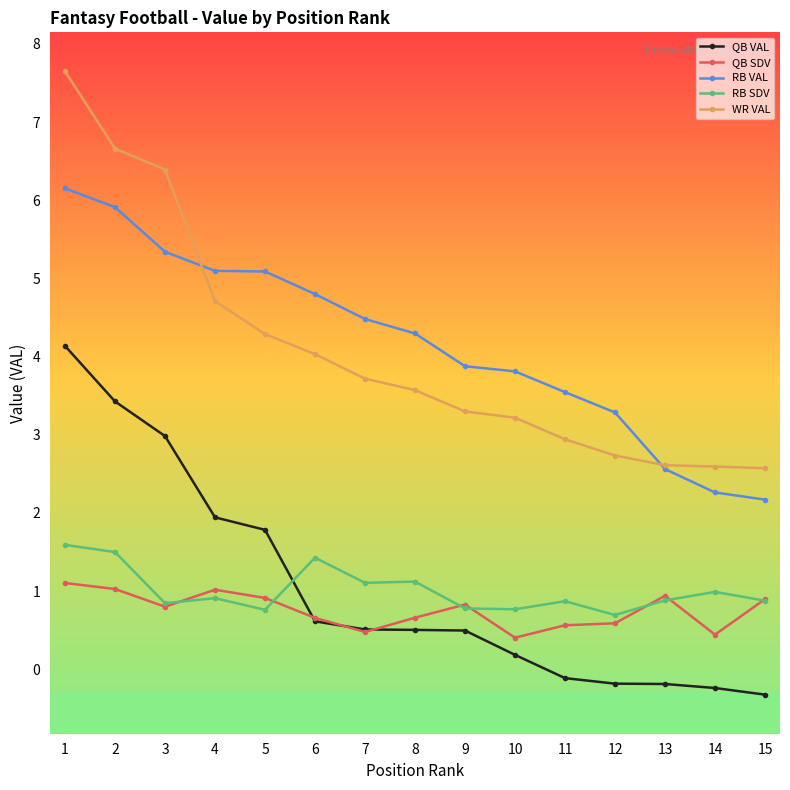

The value of QB SDV at 12 is 0.6. True or false?

True